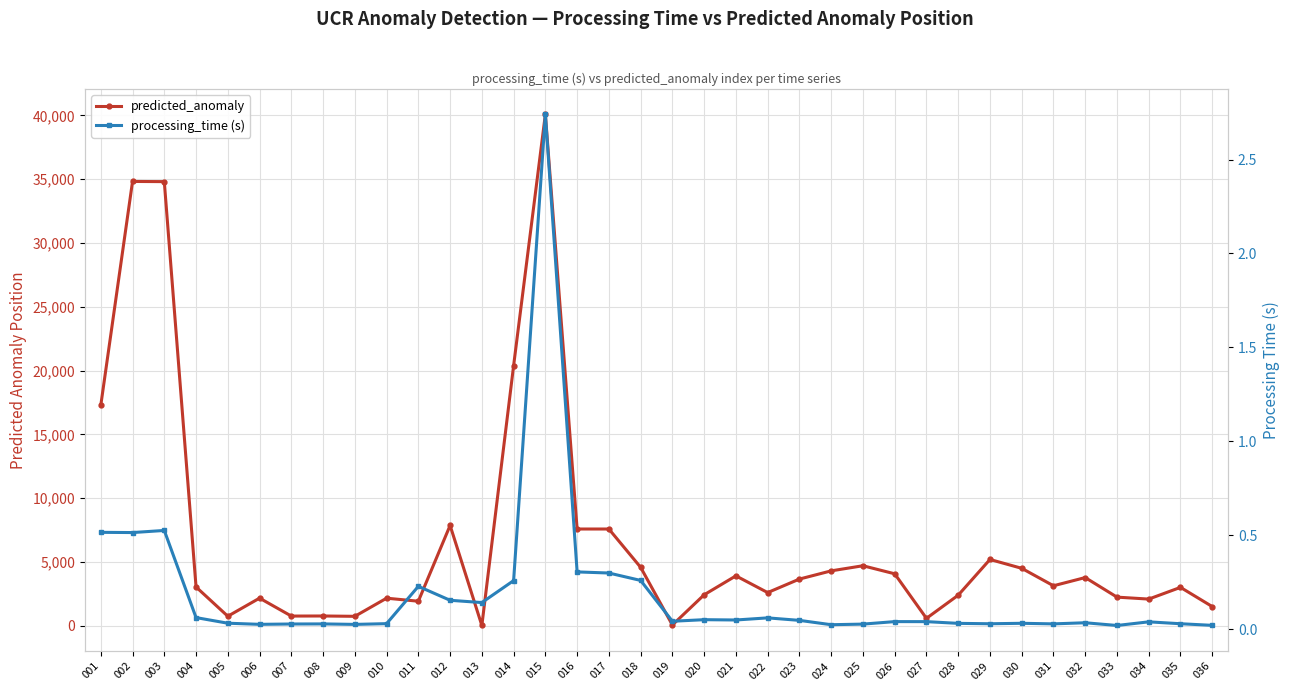

What is the total value across all series at 001?

17270.5